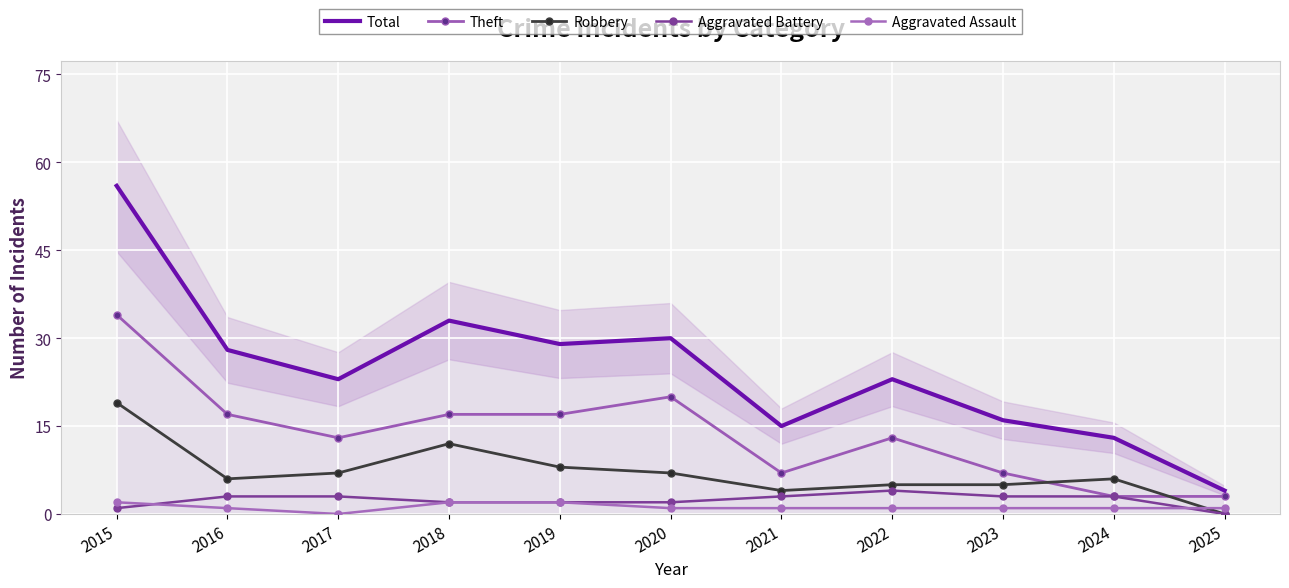

Reading left to right, transcribe all the data shown in this chart.

Total: 2015=56	2016=28	2017=23	2018=33	2019=29	2020=30	2021=15	2022=23	2023=16	2024=13	2025=4
Theft: 2015=34	2016=17	2017=13	2018=17	2019=17	2020=20	2021=7	2022=13	2023=7	2024=3	2025=3
Robbery: 2015=19	2016=6	2017=7	2018=12	2019=8	2020=7	2021=4	2022=5	2023=5	2024=6	2025=0
Aggravated Battery: 2015=1	2016=3	2017=3	2018=2	2019=2	2020=2	2021=3	2022=4	2023=3	2024=3	2025=0
Aggravated Assault: 2015=2	2016=1	2017=0	2018=2	2019=2	2020=1	2021=1	2022=1	2023=1	2024=1	2025=1